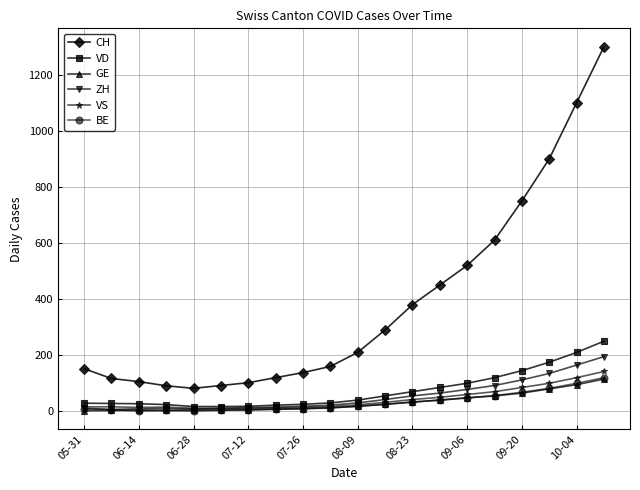

Count the number of data series in this chart.

6